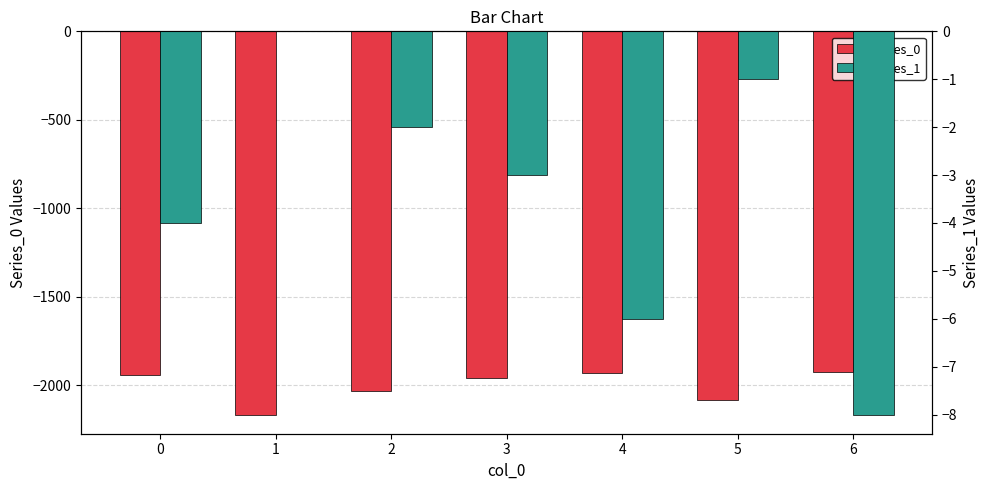

What is the total value across all series at 2?

-2035